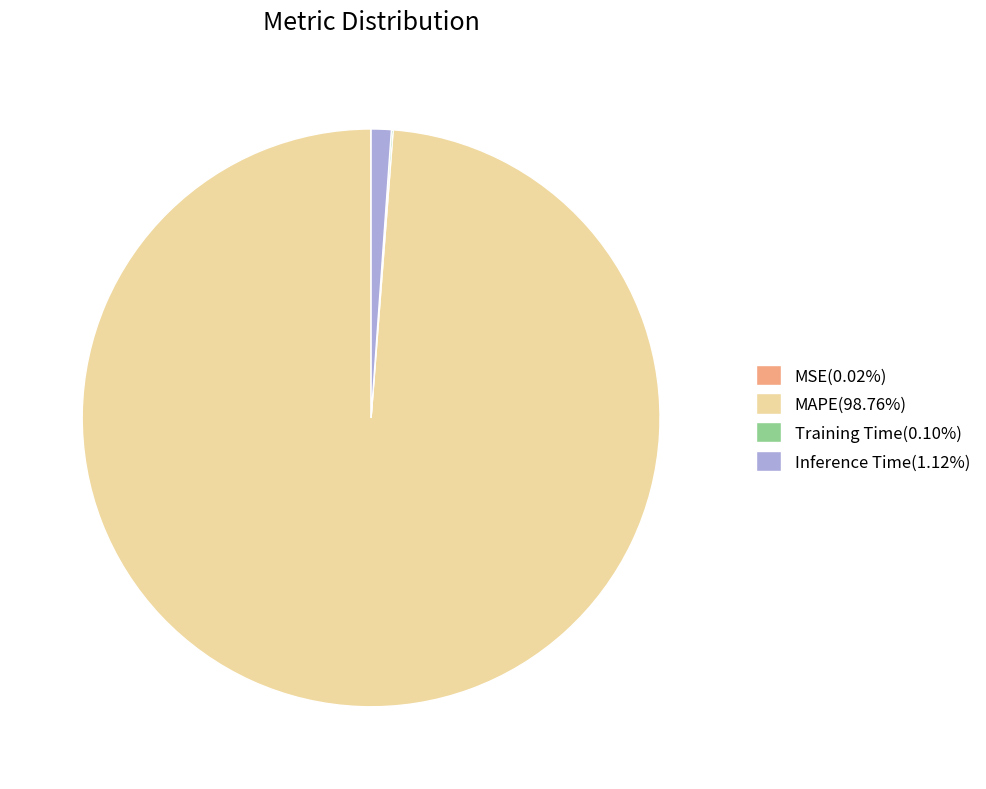

What is the largest slice in the pie chart?

MAPE